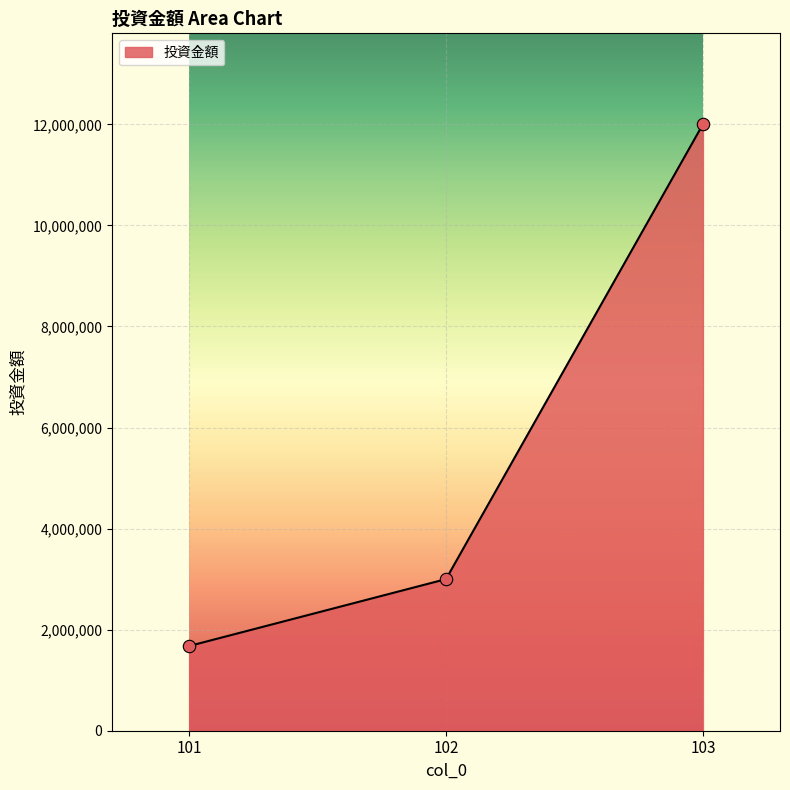

What is the change in value from 101 to 103?

+10324000